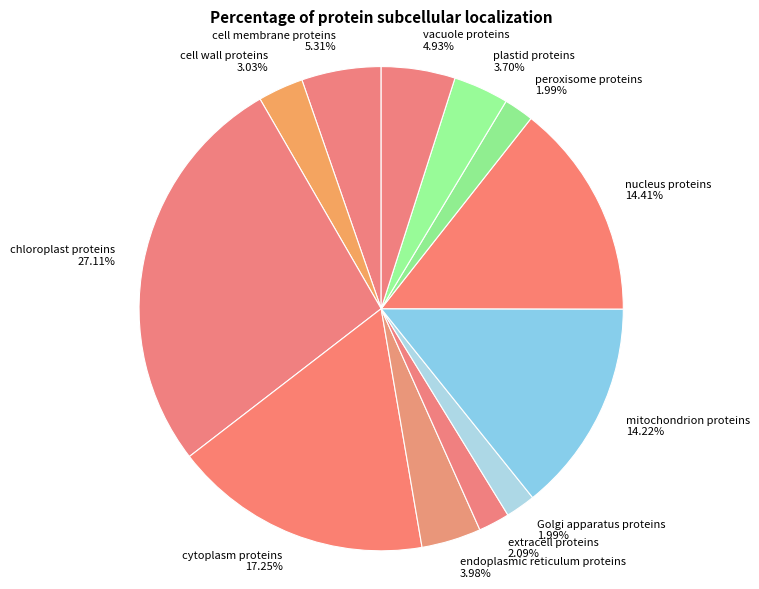

Rank the categories by value from lowest to highest.

Golgi apparatus proteins, peroxisome proteins, extracell proteins, cell wall proteins, plastid proteins, endoplasmic reticulum proteins, vacuole proteins, cell membrane proteins, mitochondrion proteins, nucleus proteins, cytoplasm proteins, chloroplast proteins